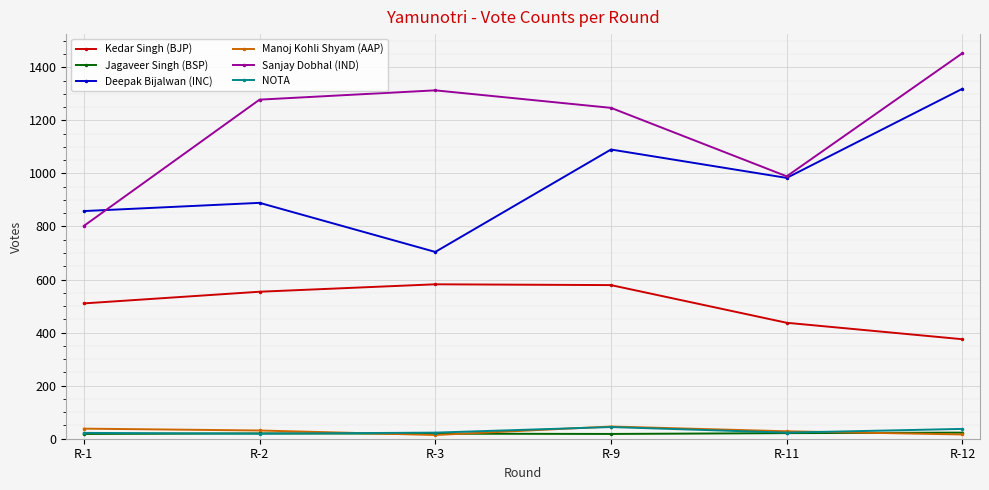

What is the sum of all Jagaveer Singh (BSP) values?

119